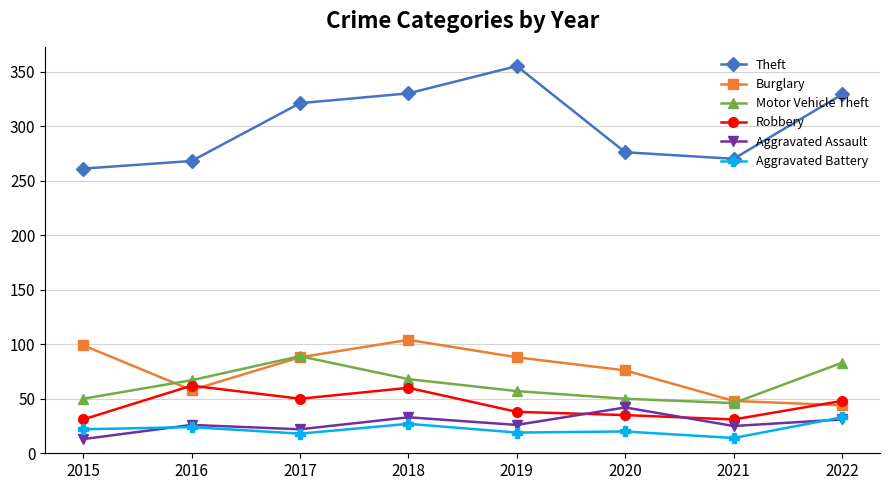

Which series has the widest spread of values?

Theft